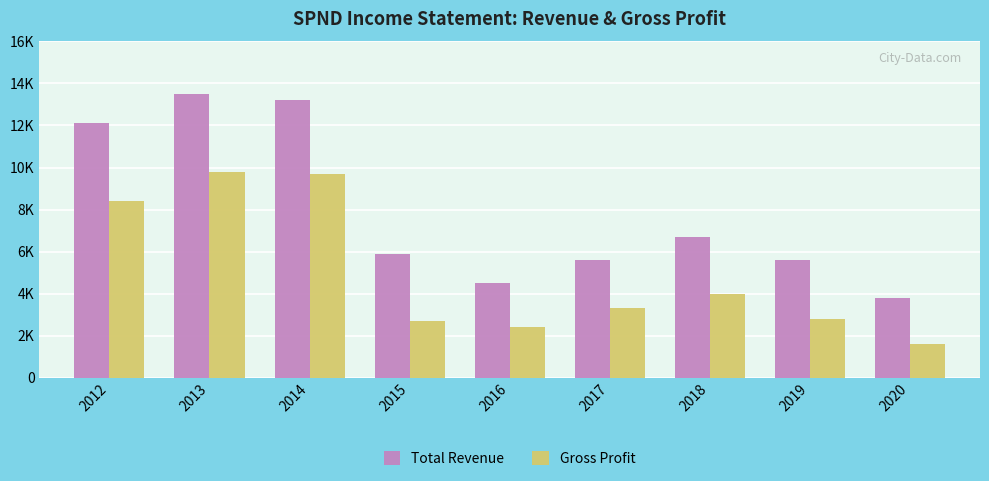

Reading left to right, extract all data points from this chart.

Total Revenue: 12100	13500	13200	5900	4500	5600	6700	5600	3800
Gross Profit: 8400	9800	9700	2700	2400	3300	4000	2800	1600